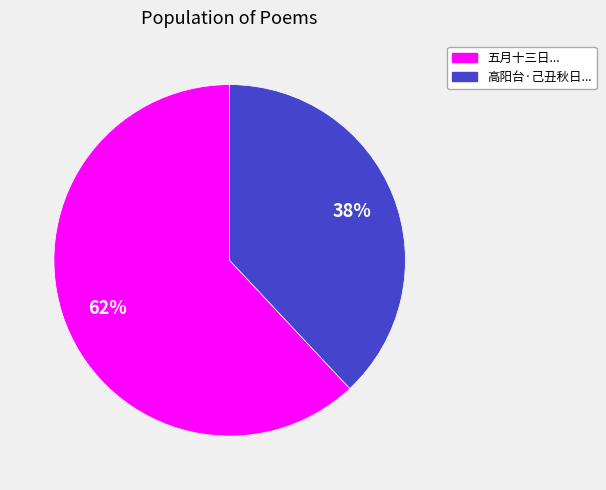

Count the number of slices in the pie.

2